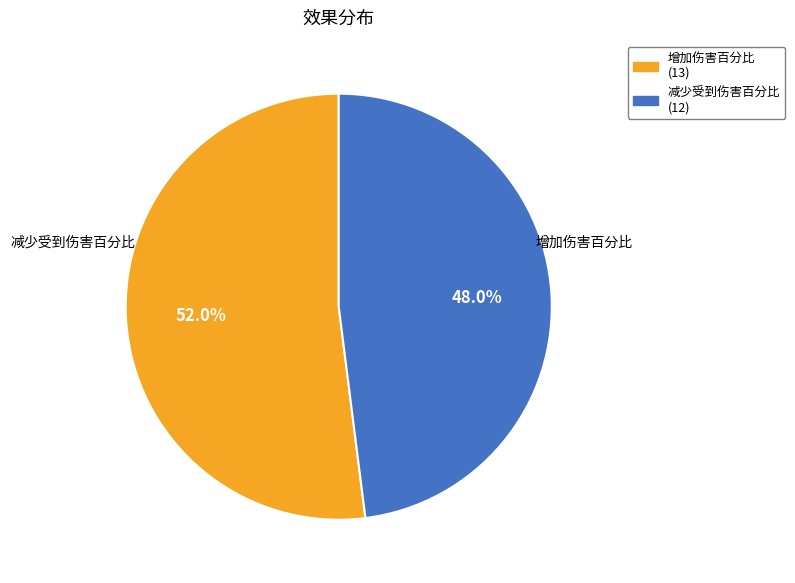

What is the largest slice in the pie chart?

增加伤害百分比